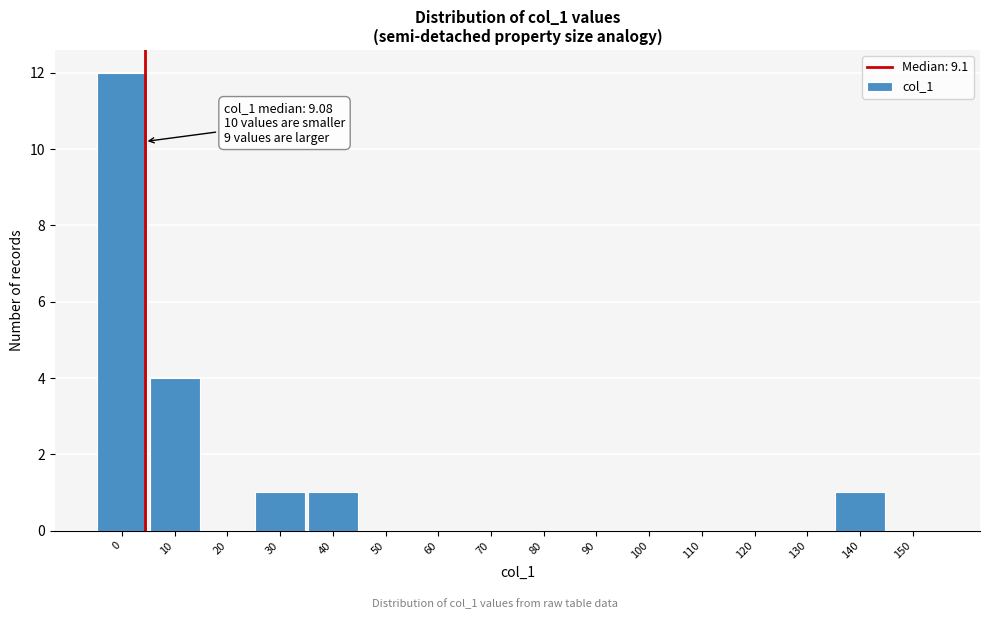

Reading left to right, what are all the values shown in this chart?

0=12	10=4	20=0	30=1	40=1	50=0	60=0	70=0	80=0	90=0	100=0	110=0	120=0	130=0	140=1	150=0